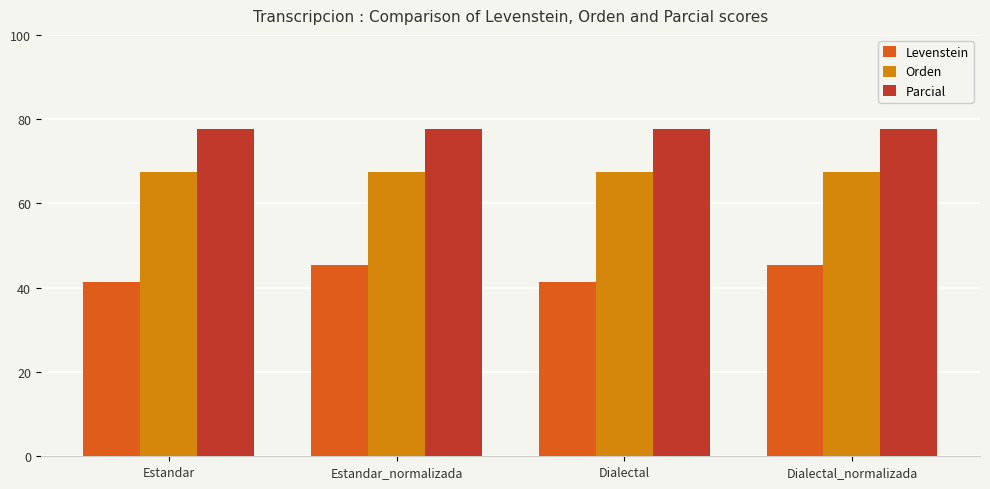

Reading left to right, list all the values displayed in this chart.

Levenstein: Estandar=41.4	Estandar_normalizada=45.3	Dialectal=41.4	Dialectal_normalizada=45.3
Orden: Estandar=67.5	Estandar_normalizada=67.5	Dialectal=67.5	Dialectal_normalizada=67.5
Parcial: Estandar=77.8	Estandar_normalizada=77.8	Dialectal=77.8	Dialectal_normalizada=77.8